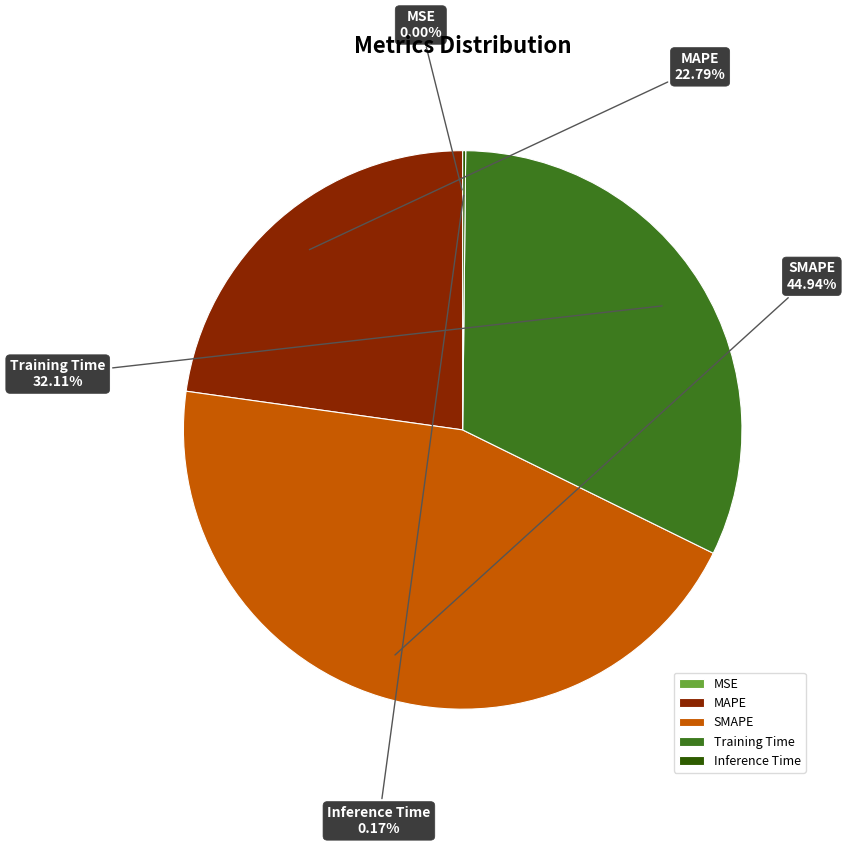

Do Training Time and MAPE together represent more than half of the pie?

Yes